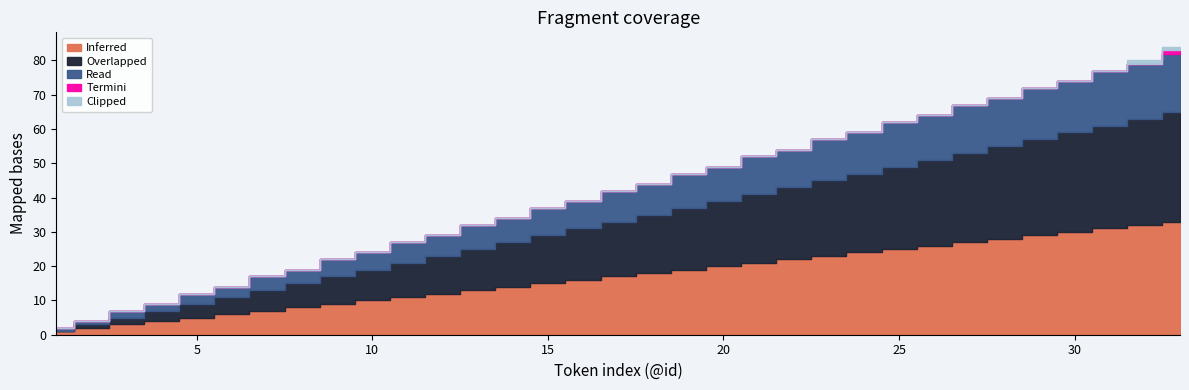

At how many categories does at least one series exceed 29?

4